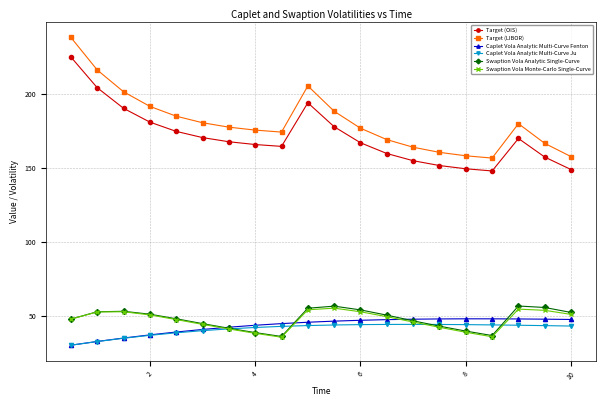

What is the value of the Caplet Vola Analytic Multi-Curve Ju point at the 16th from the left?

44.0